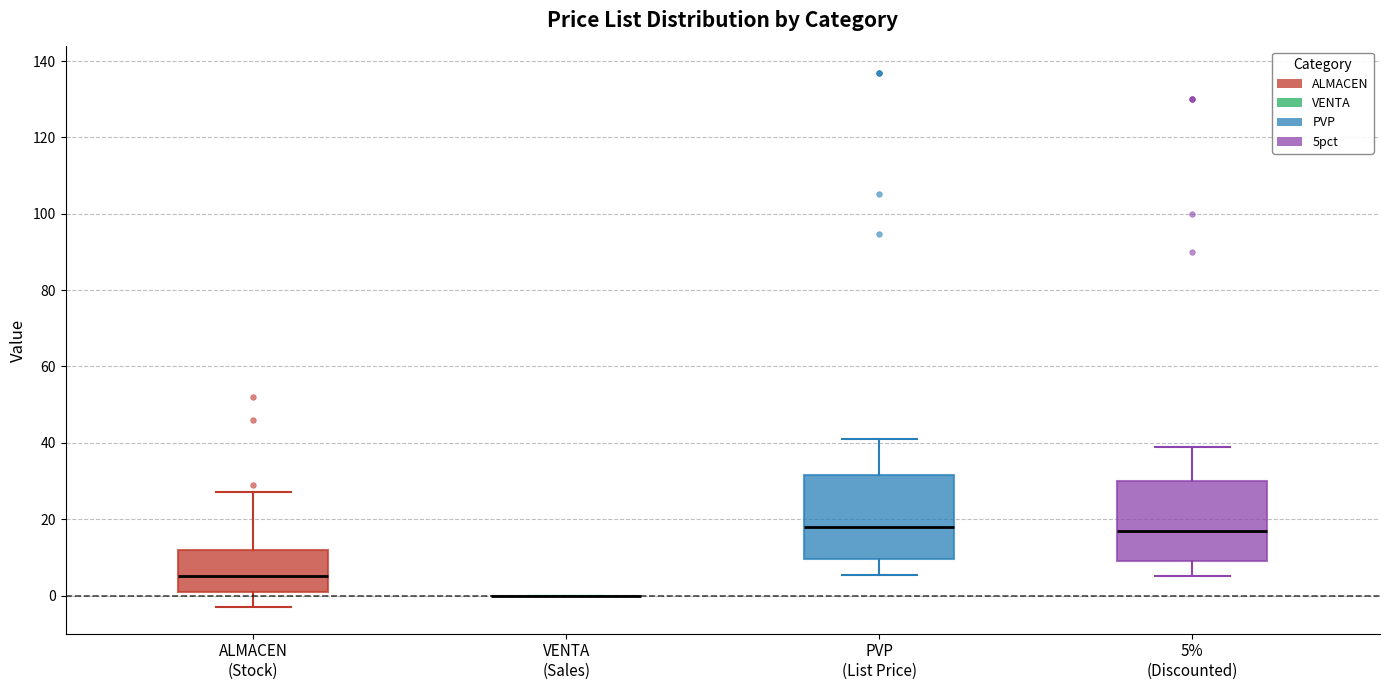

Where does the lower whisker of the box for ALMACEN (Stock) end on the y-axis? The values are not printed on the chart, so give them approximately, as read against the axis.

-2